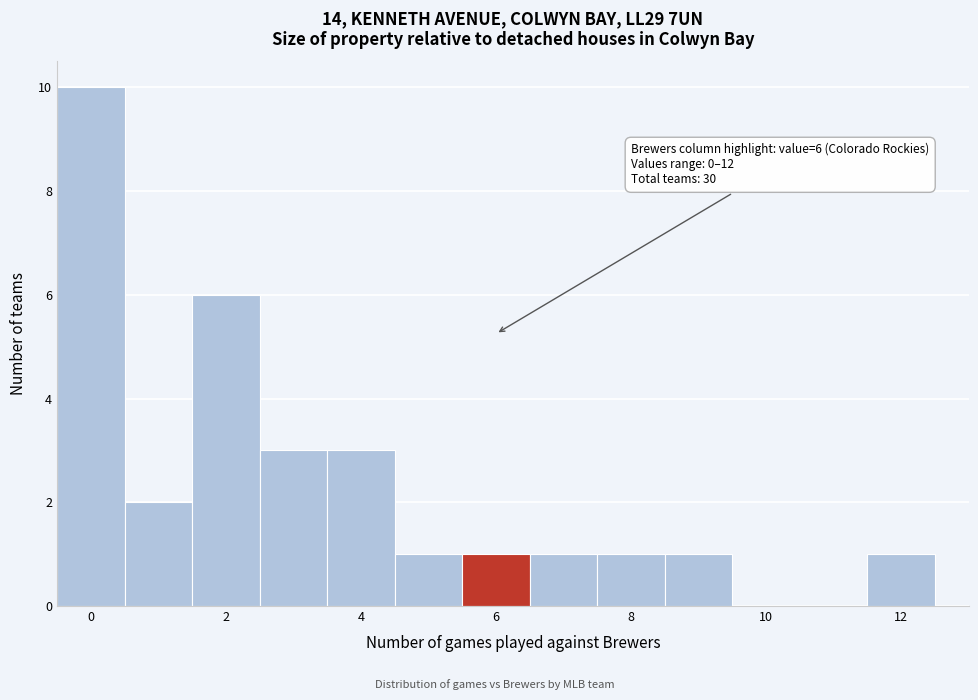

Which range on the x-axis has the tallest bar?

-0.5 to 0.5